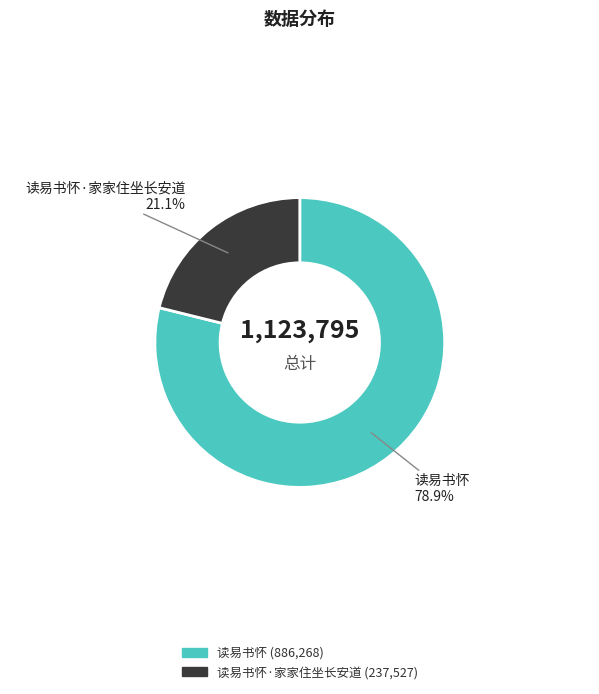

Does any single category account for the majority?

Yes